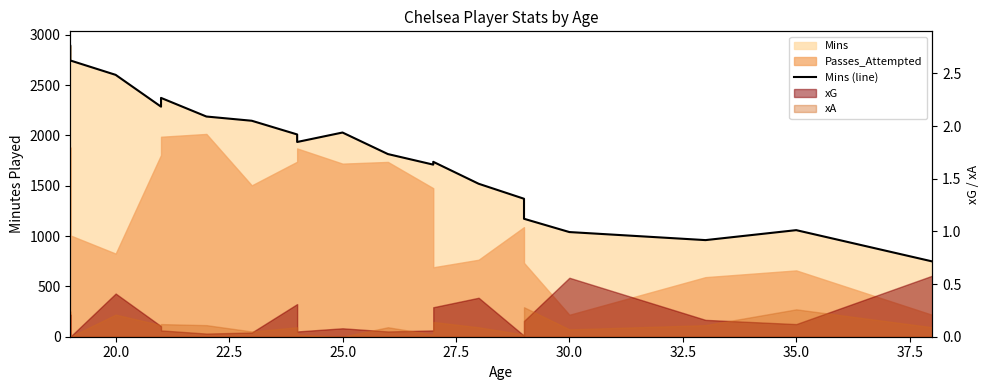

What is the label of the 19th point from the right?

20.0